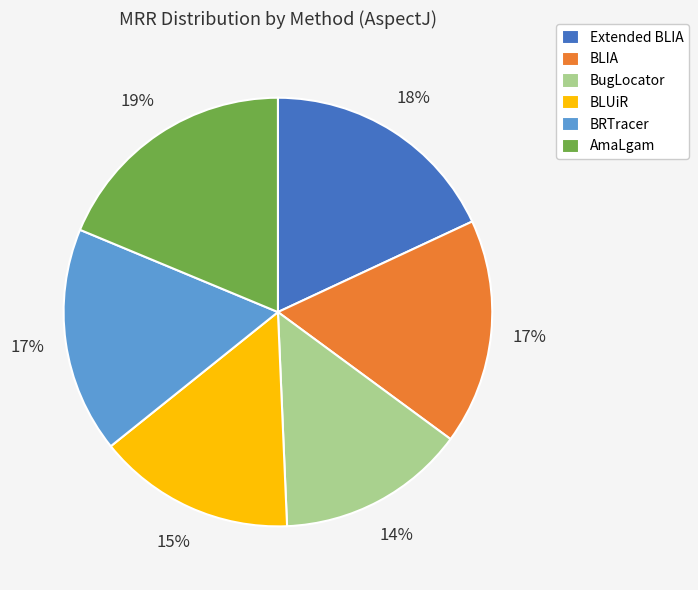

The Extended BLIA slice represents 4% of the pie. True or false?

False